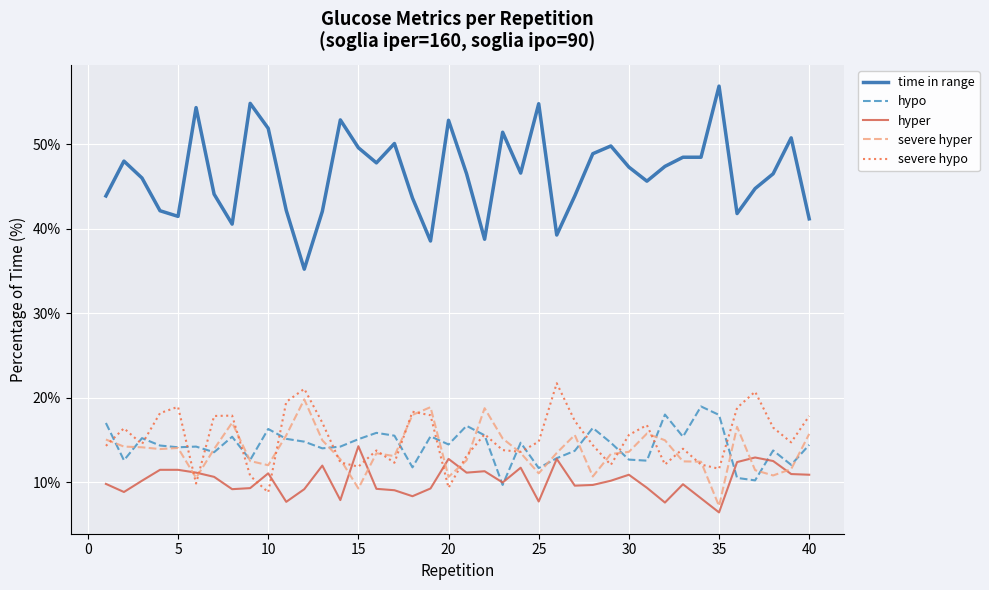

Rank the series by their maximum value, from lowest to highest.

hyper, hypo, severe hyper, severe hypo, time in range